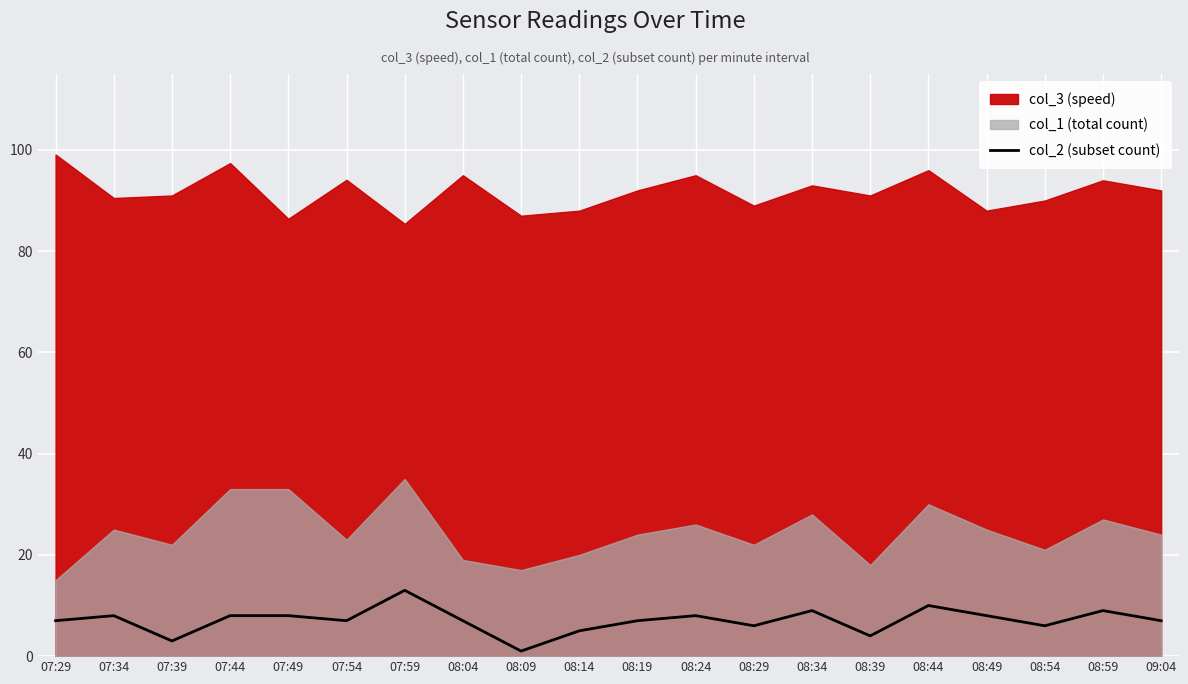

What is the label of the 9th point from the left?

08:09